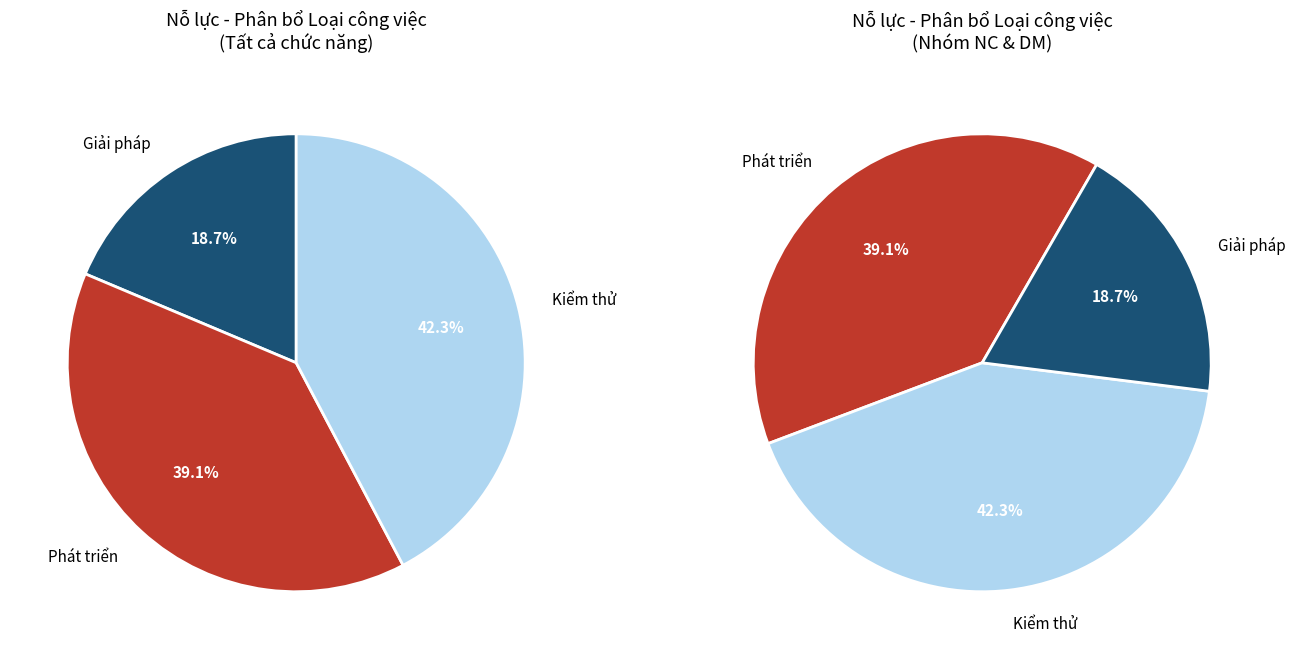

Is there a majority slice in this chart?

No